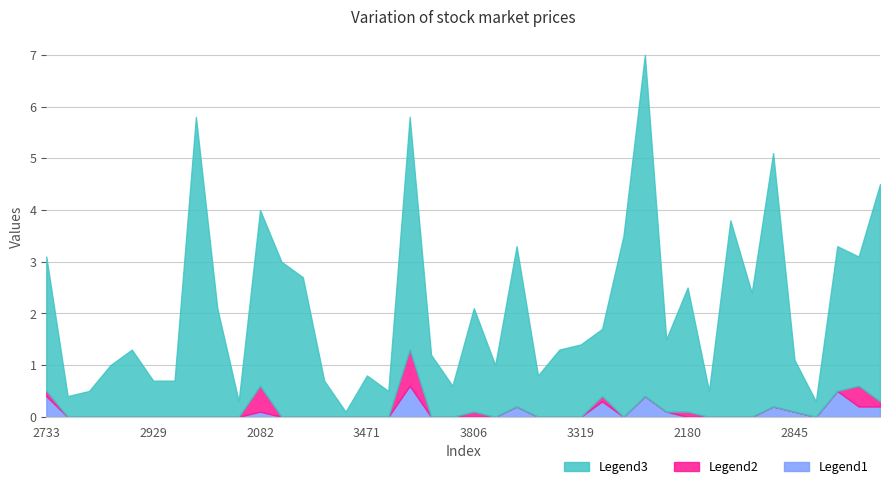

Which category has the highest value across all series?

2703